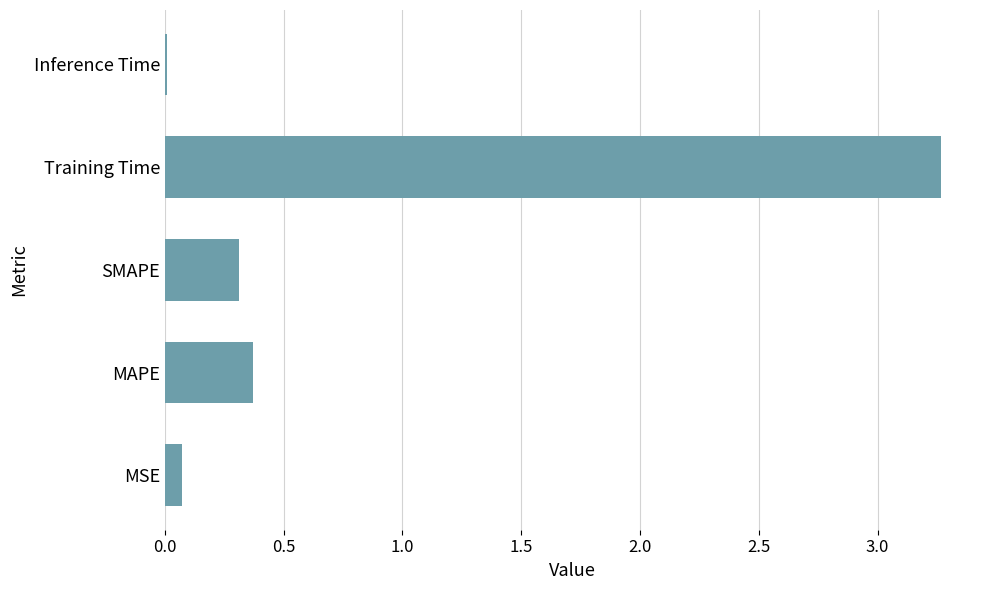

Which has a higher value, MSE or MAPE?

MAPE